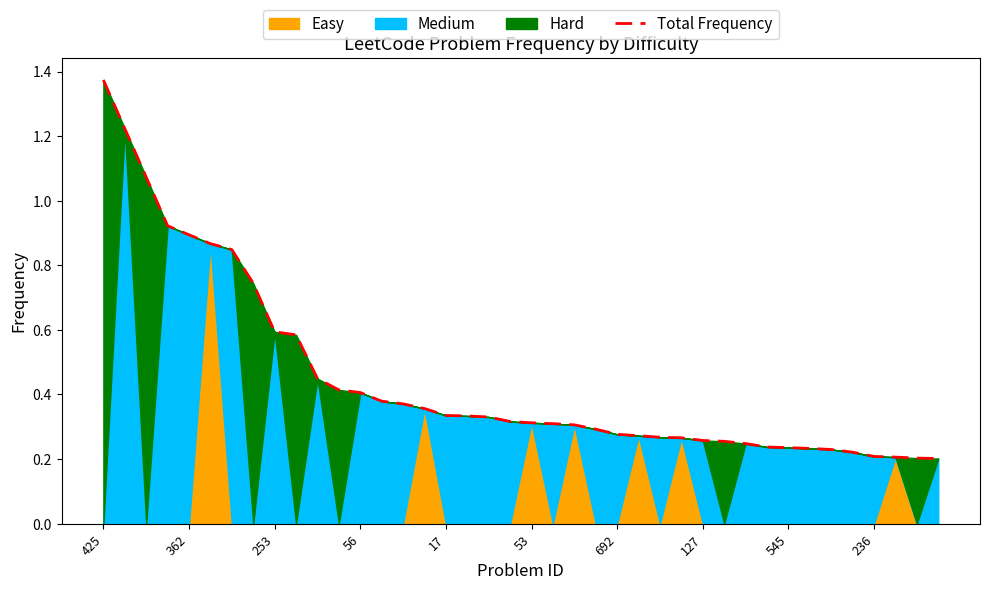

What is the average value?

0.4